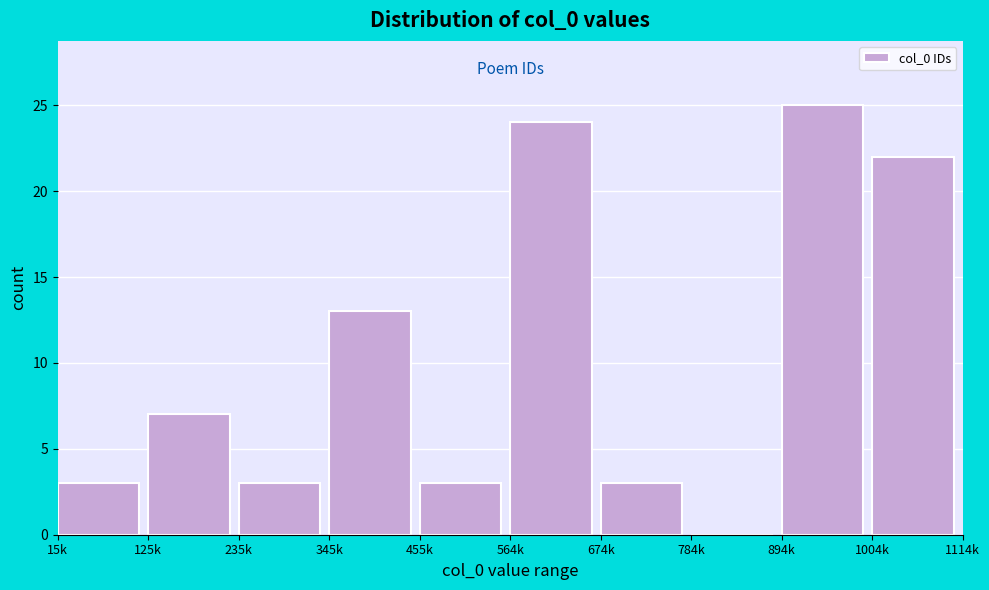

The value at 345k is 13. True or false?

True